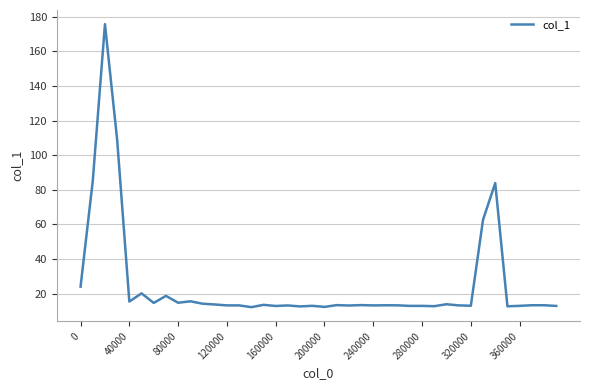

What is the smallest value displayed?

12.2